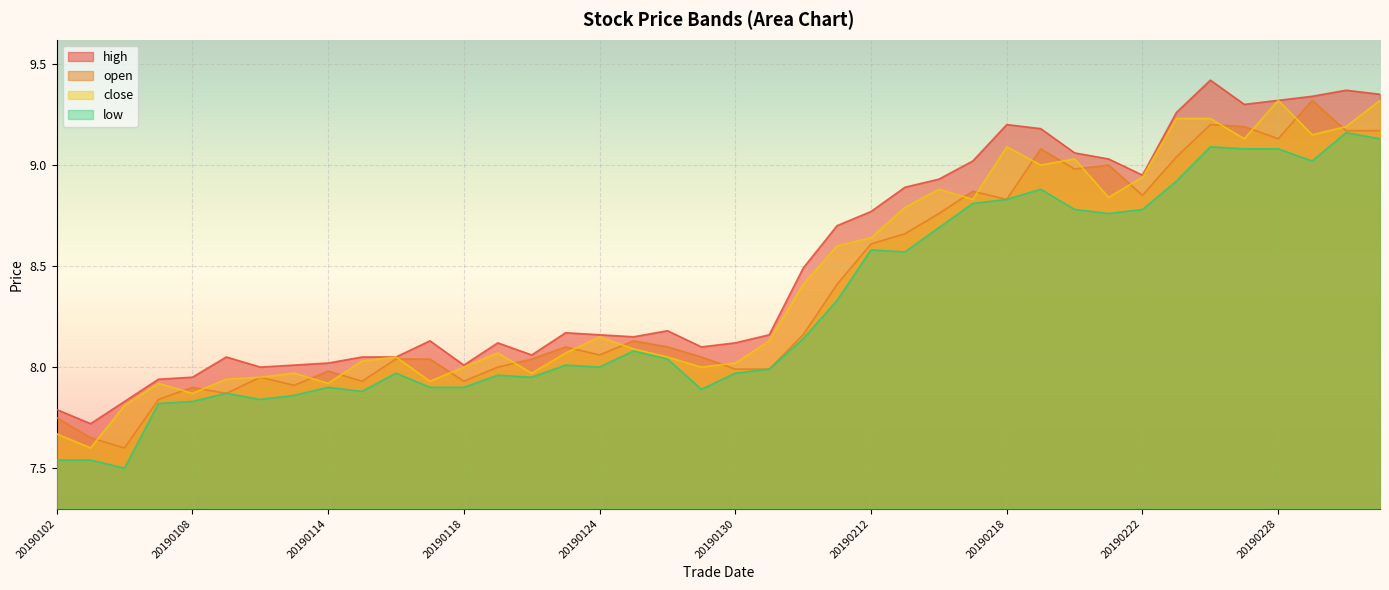

How many values in the high series exceed 8?

34